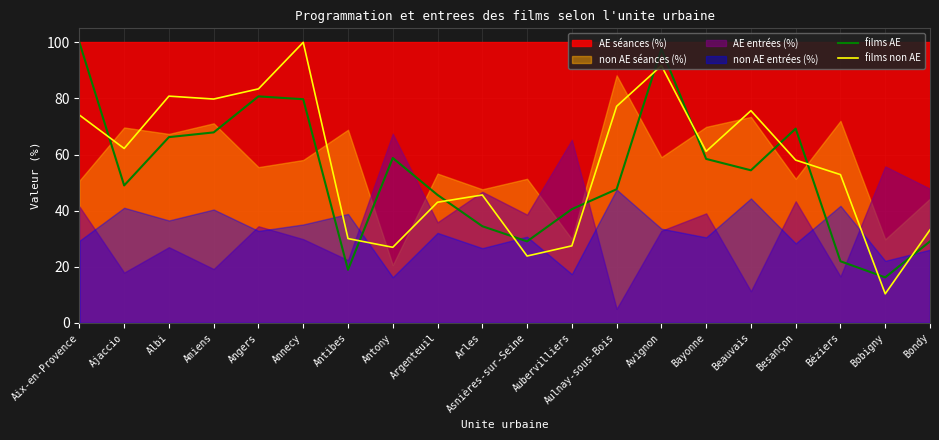

What is the average value of the films AE series?

53.3